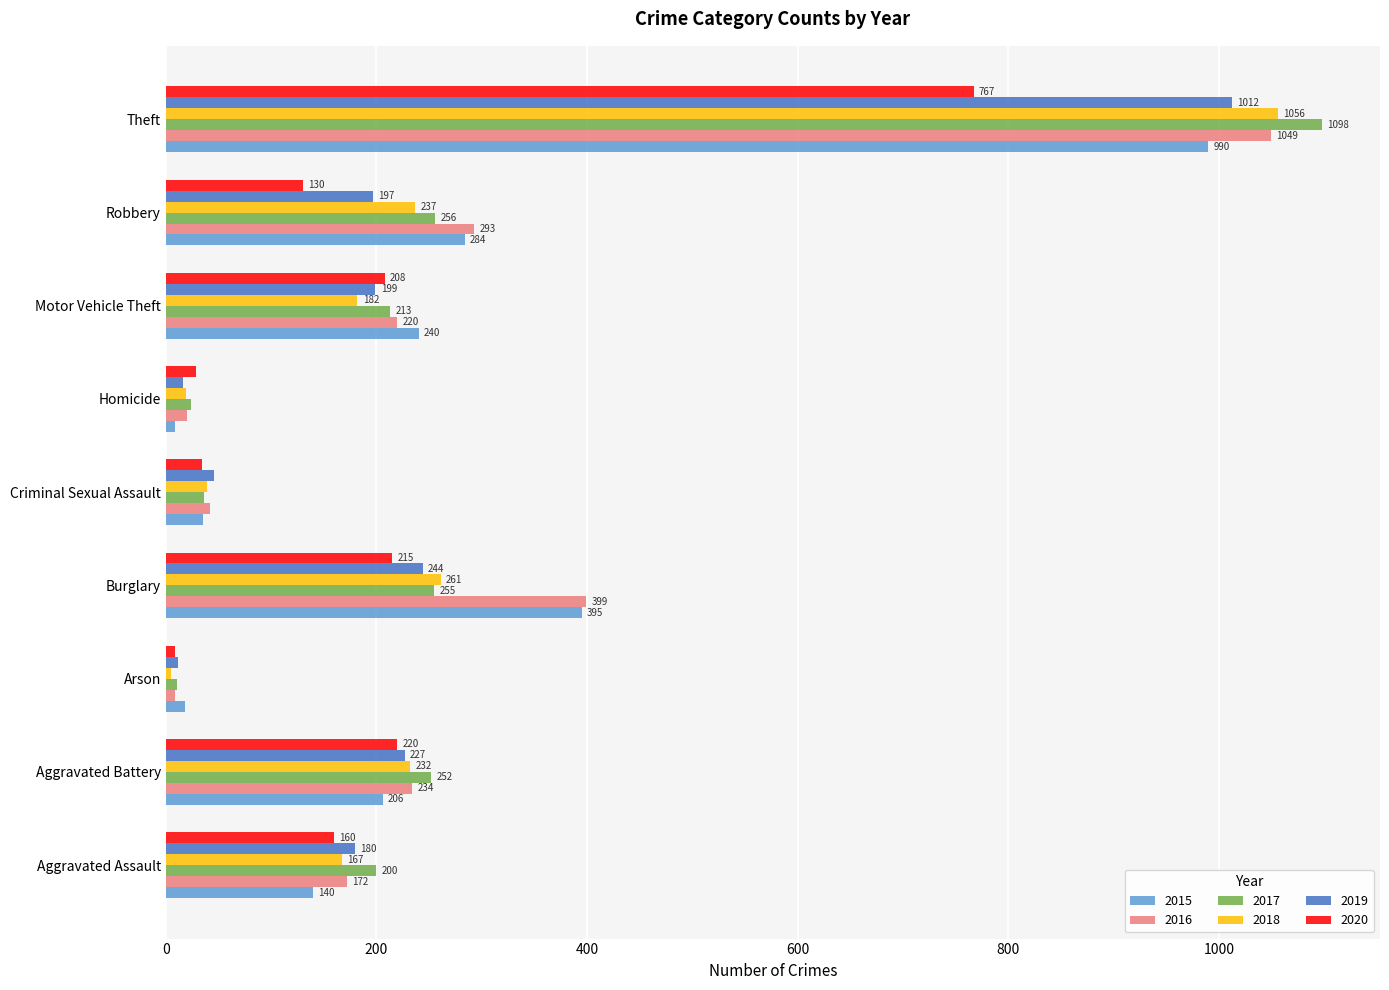

Read the 2015 value at Motor Vehicle Theft.

240